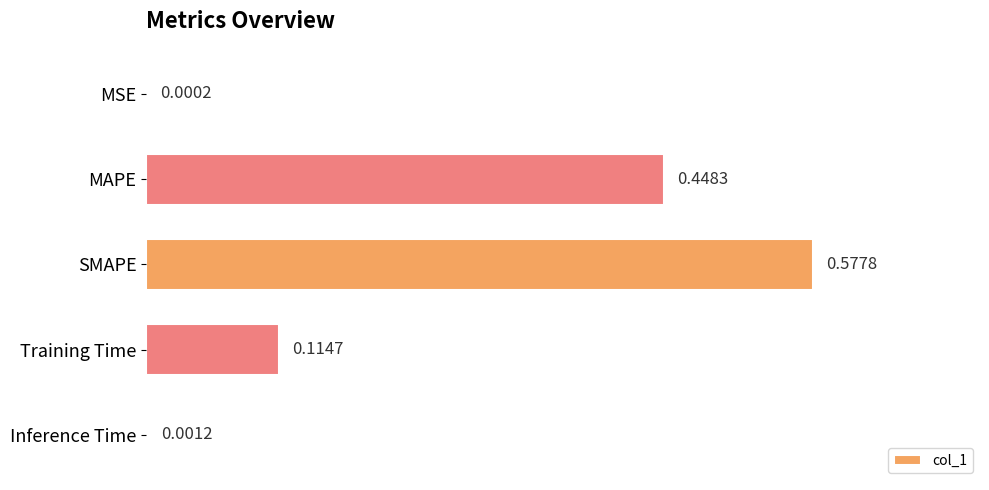

At which category does the chart reach its peak across all series?

SMAPE